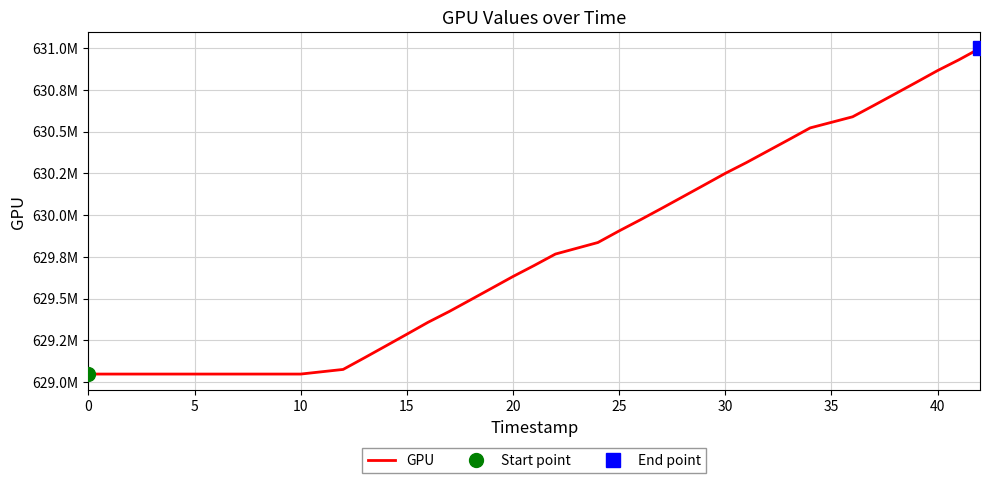

What is the label of the 24th point from the left?

25